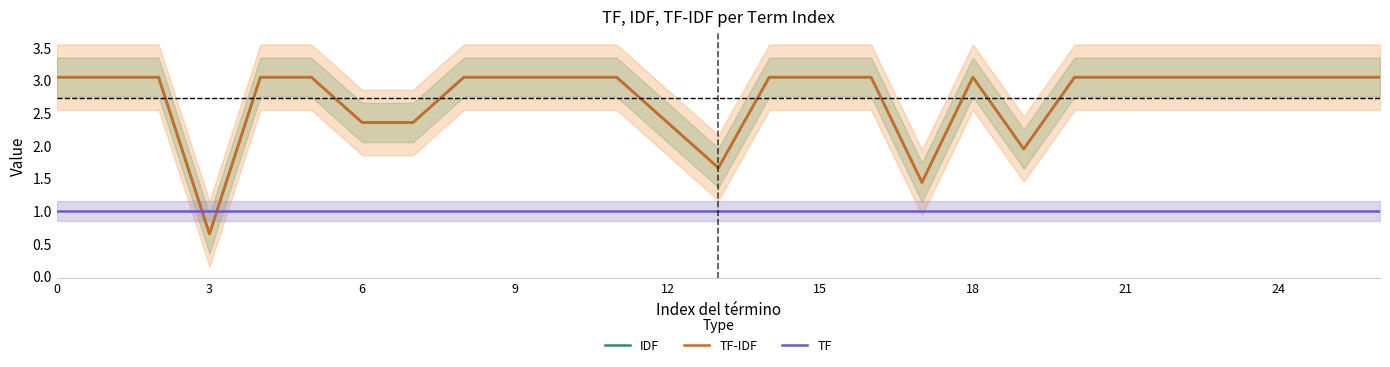

True or false: TF-IDF and IDF intersect in this chart.

False